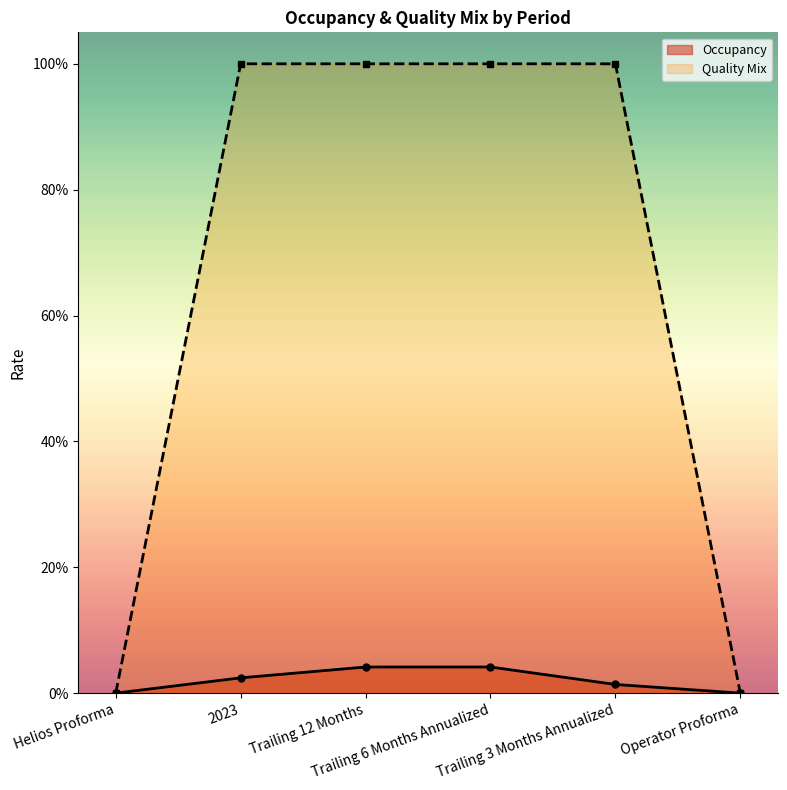

What is the maximum value shown in the chart?

1.0